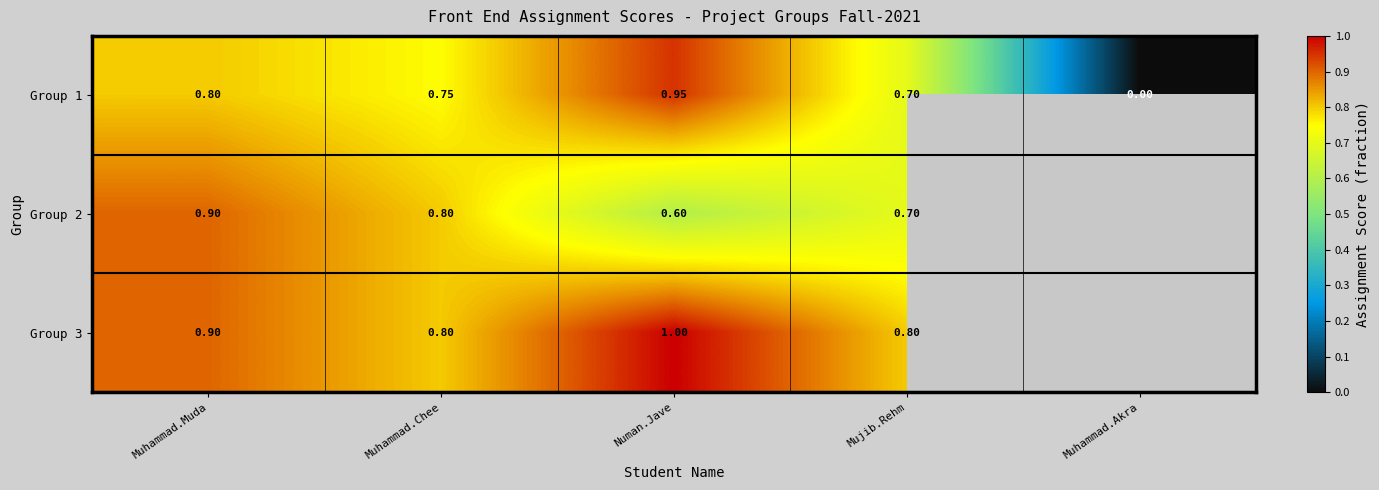

What is the sum of the Group 2 values at Numan.Jave and Muhammad.Chee?

1.4